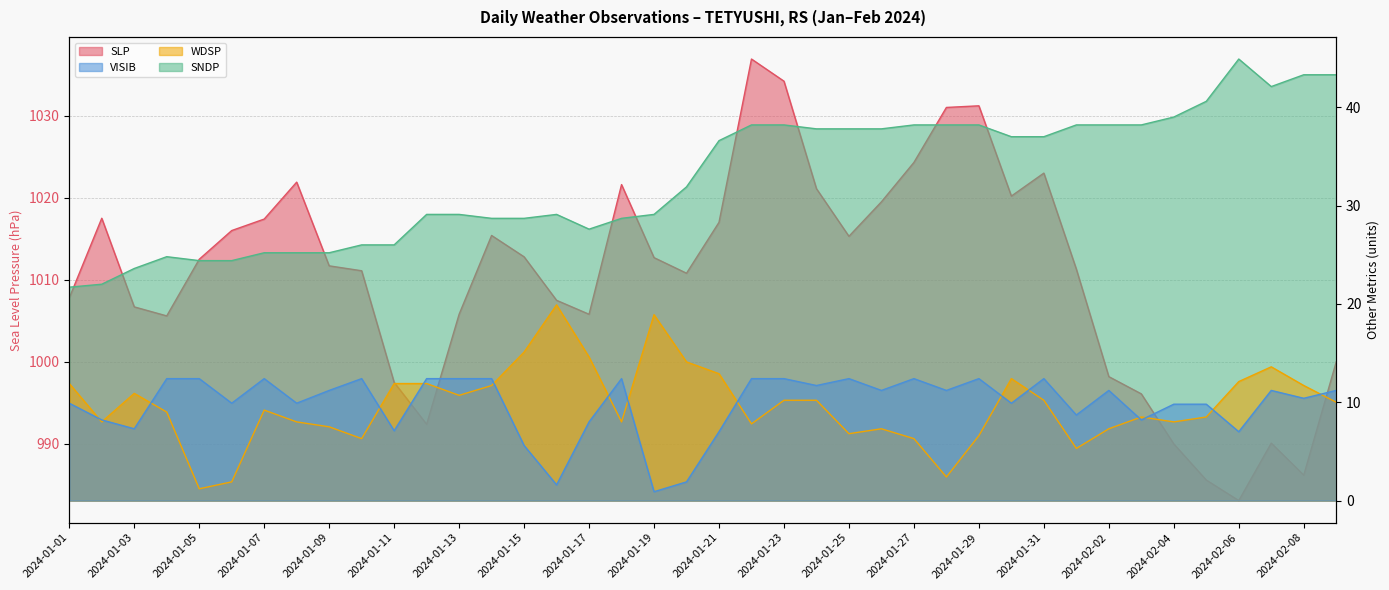

What is the label of the 36th point from the right?

2024-01-05